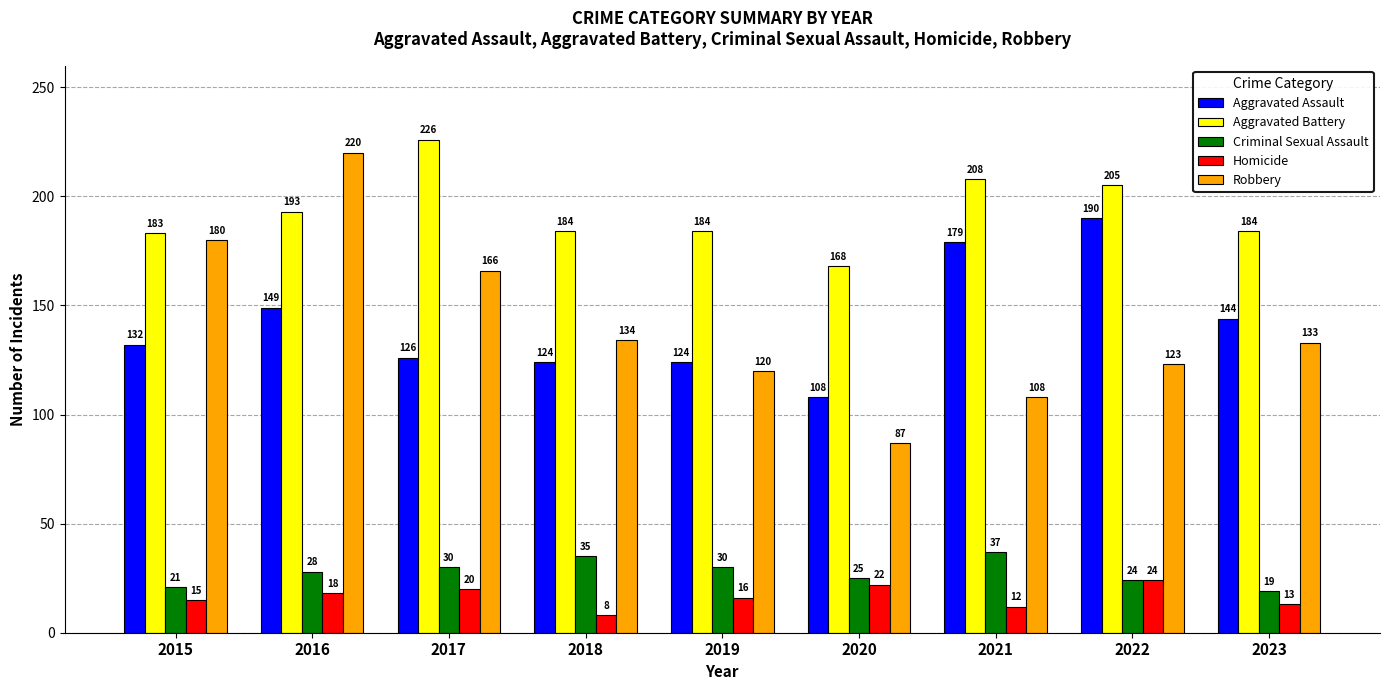

The value of Robbery at 2019 is 120. True or false?

True